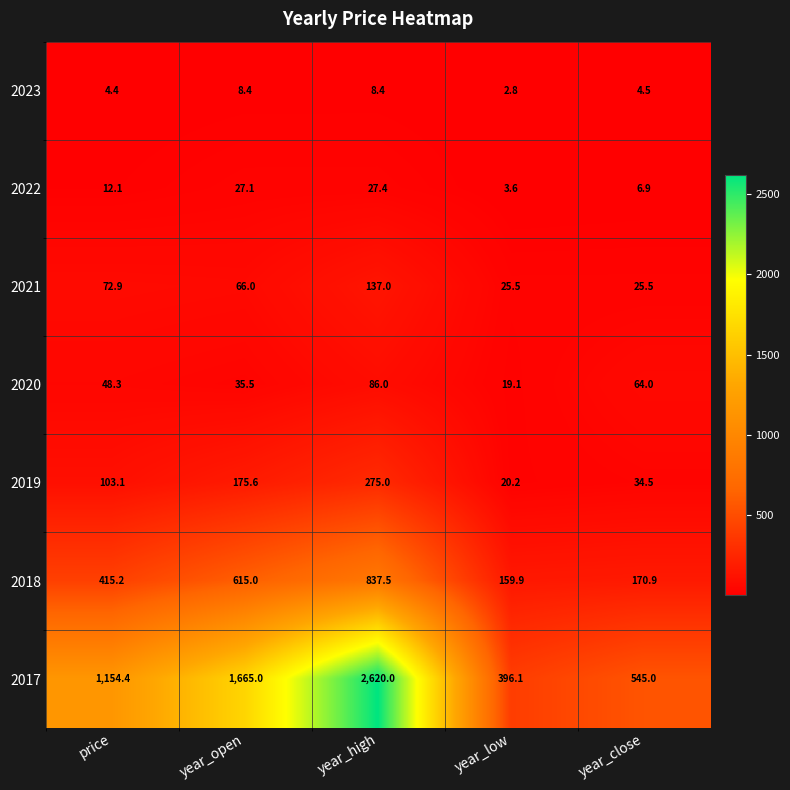

What is the difference between the highest and lowest values at price?

1150.0